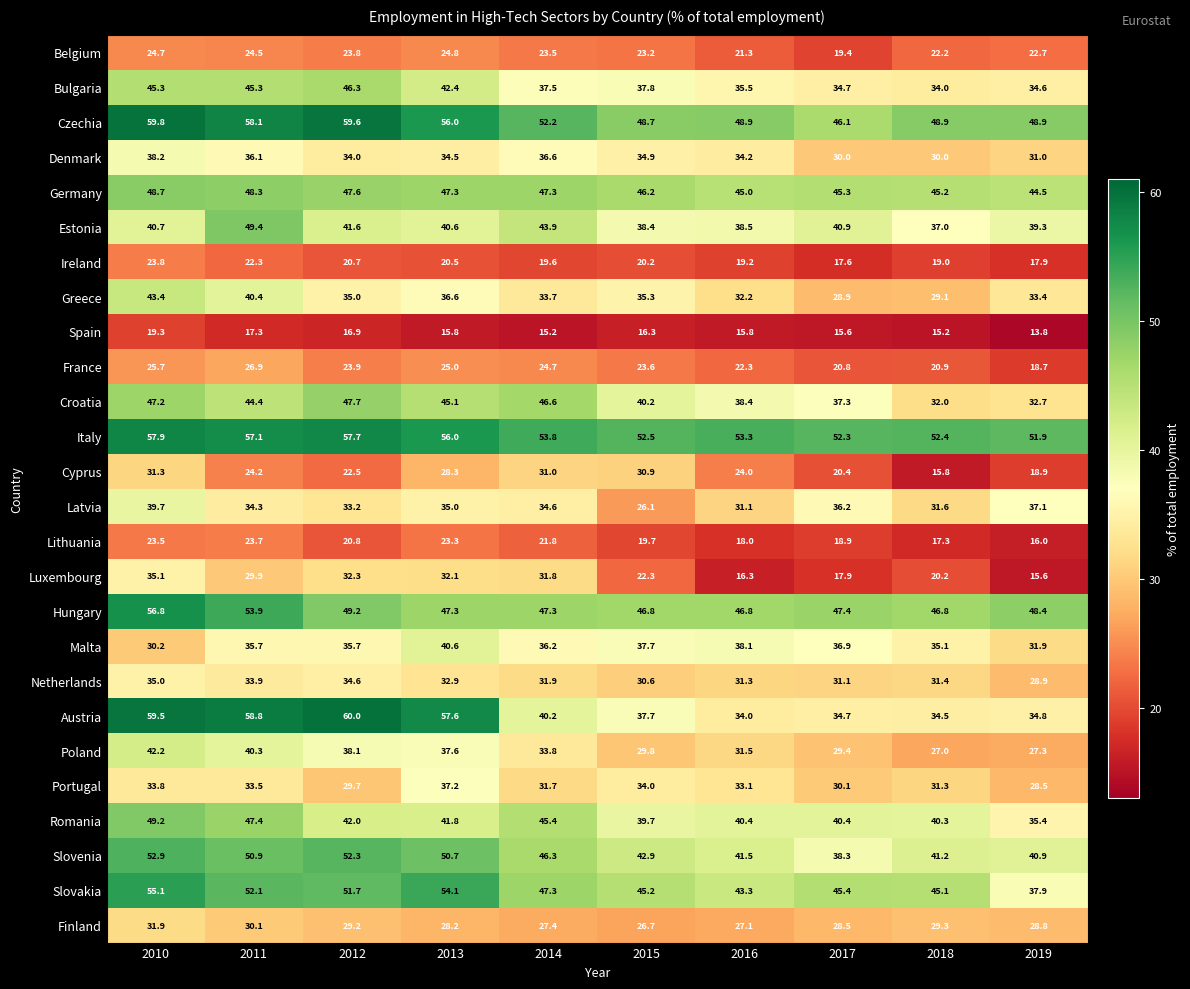

Which label corresponds to the smallest value in the chart?

2019